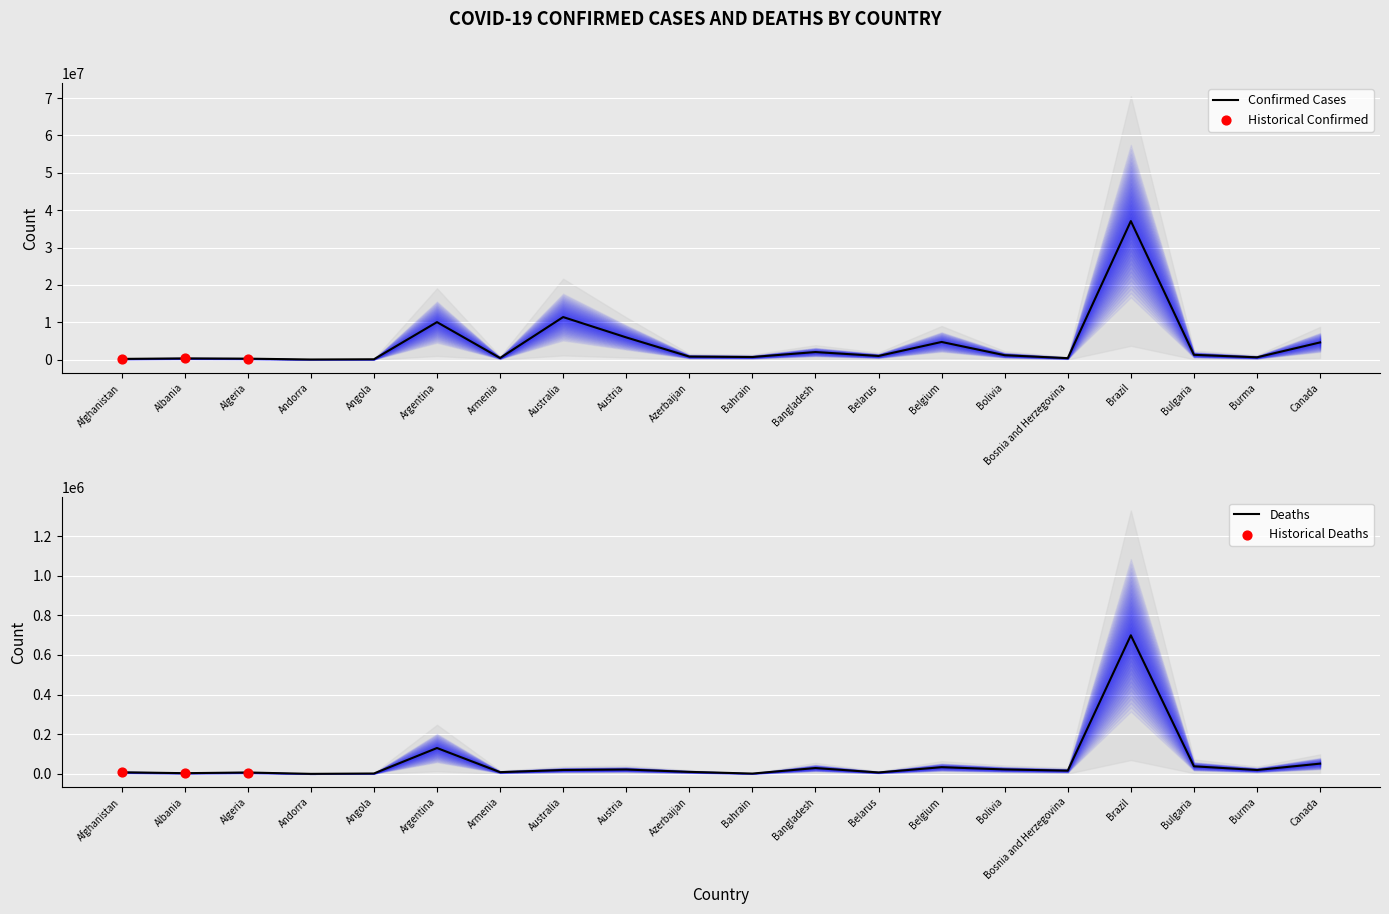

Which series has the largest Y range (max minus min)?

Confirmed